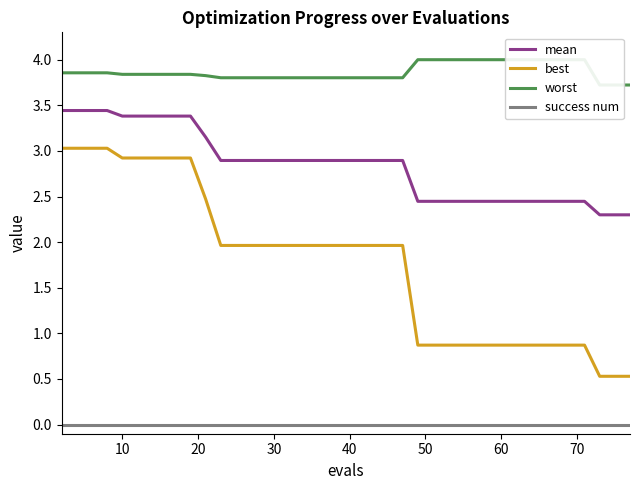

Which series has the largest range (max minus min)?

best